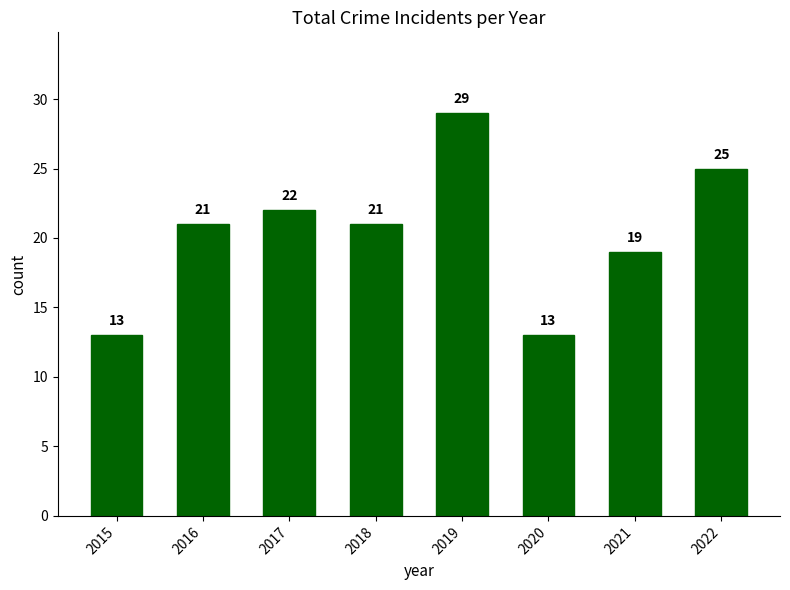

What is the maximum value shown in the chart?

29